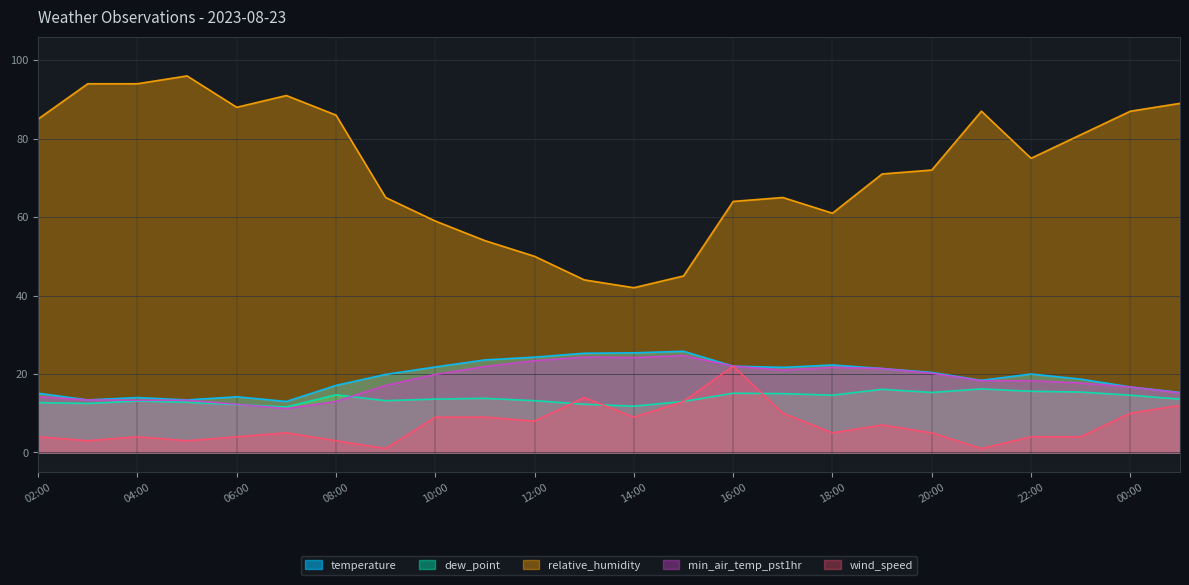

At which label does min_air_temp_pst1hr reach its minimum?

07:00